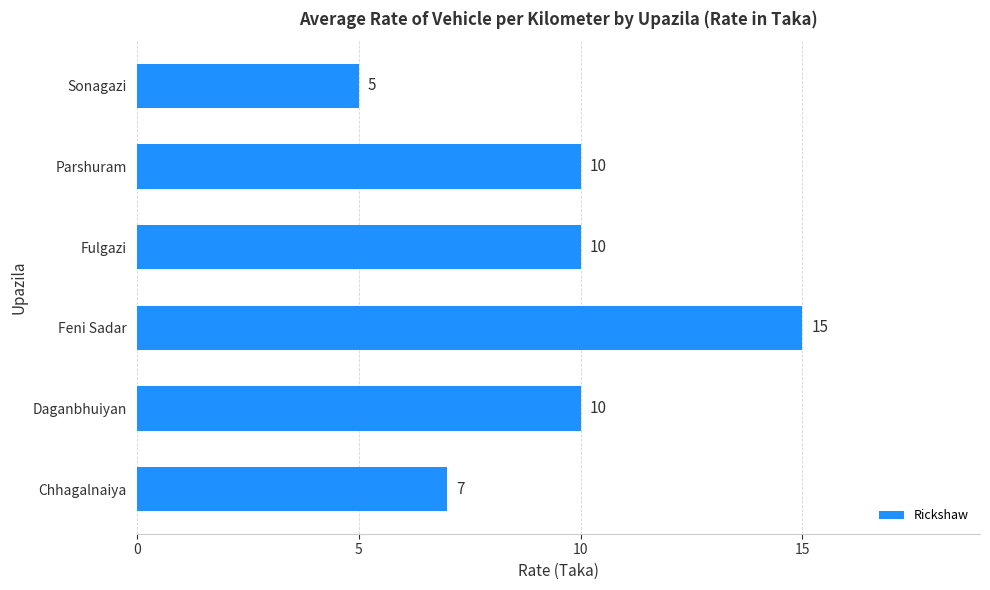

True or false: the data shows 5 at Sonagazi.

True